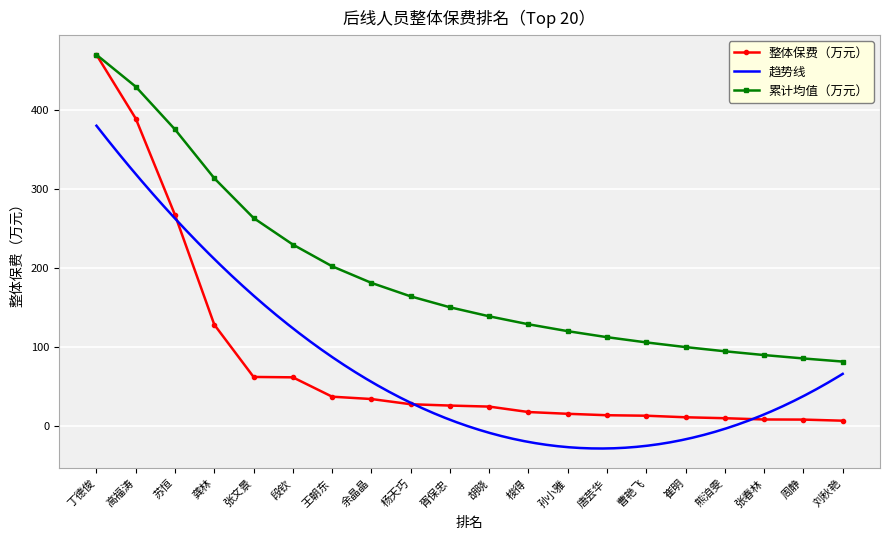

How many categories are shown in the chart?

20